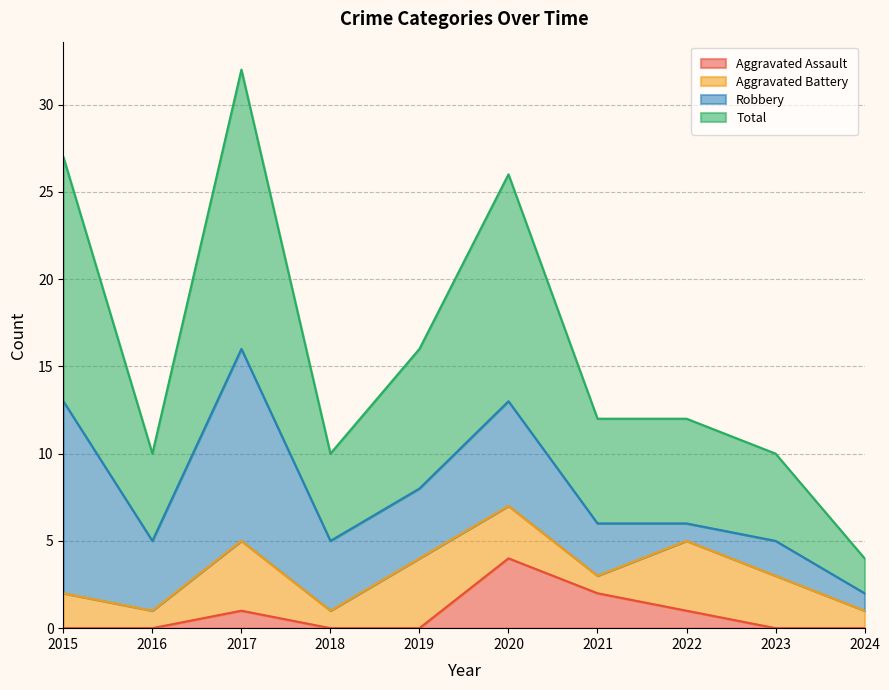

The Aggravated Assault series shows -2 at 2024. True or false?

False